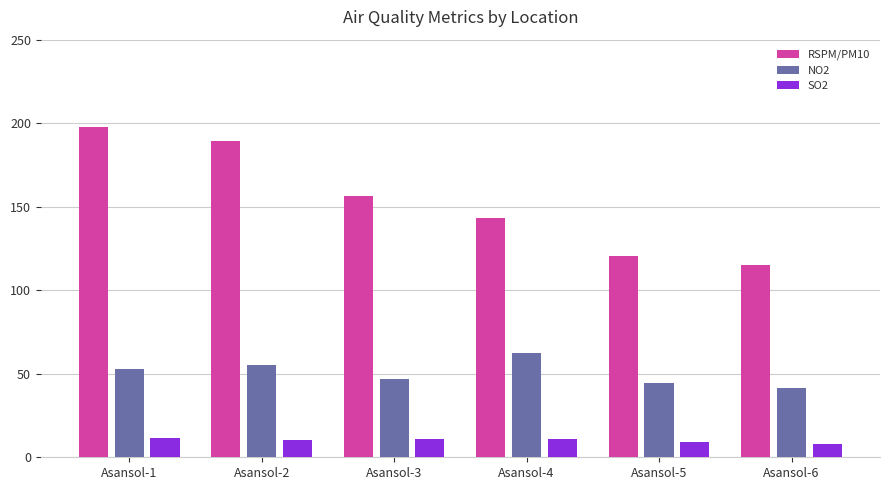

Does the chart contain any negative values?

No